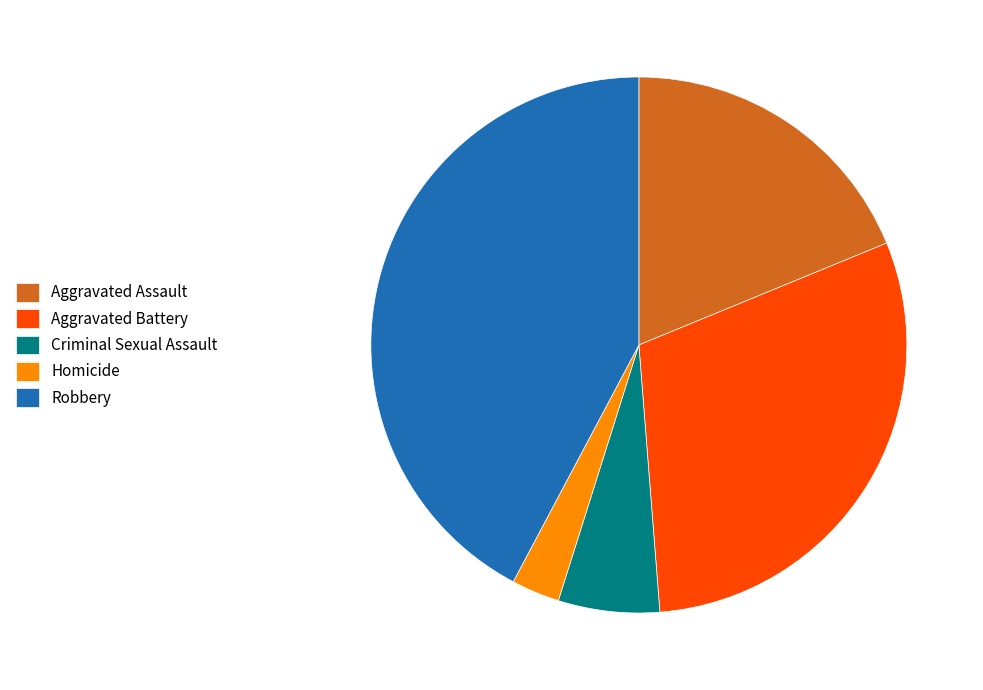

Is it true that Aggravated Assault is 13% of the pie?

False